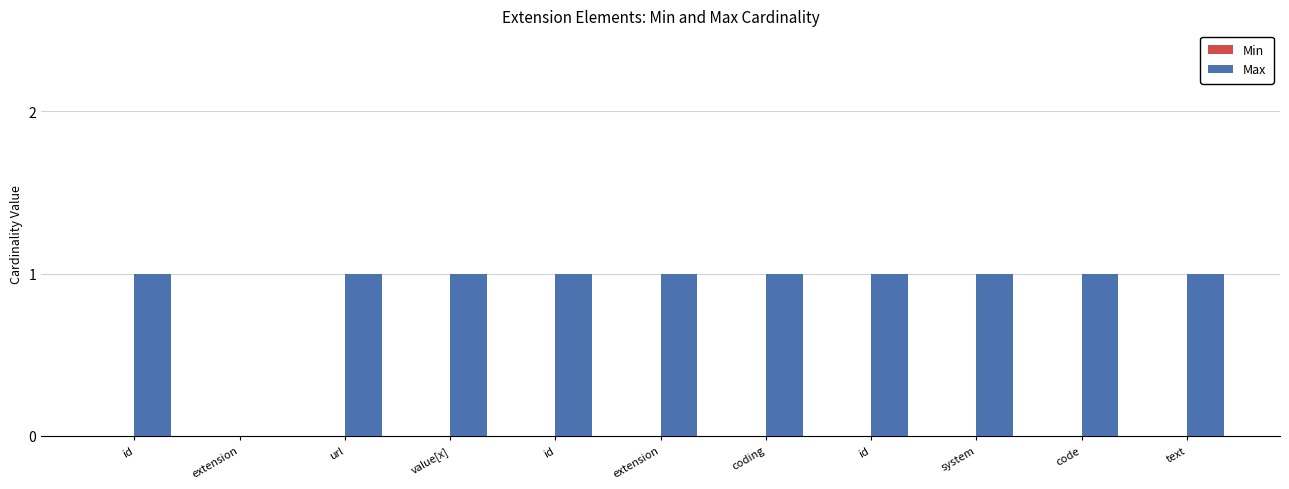

Reading left to right, extract all data points from this chart.

Min: 0	0	0	0	0	0	0	0	0	0	0
Max: 1	0	1	1	1	1	1	1	1	1	1